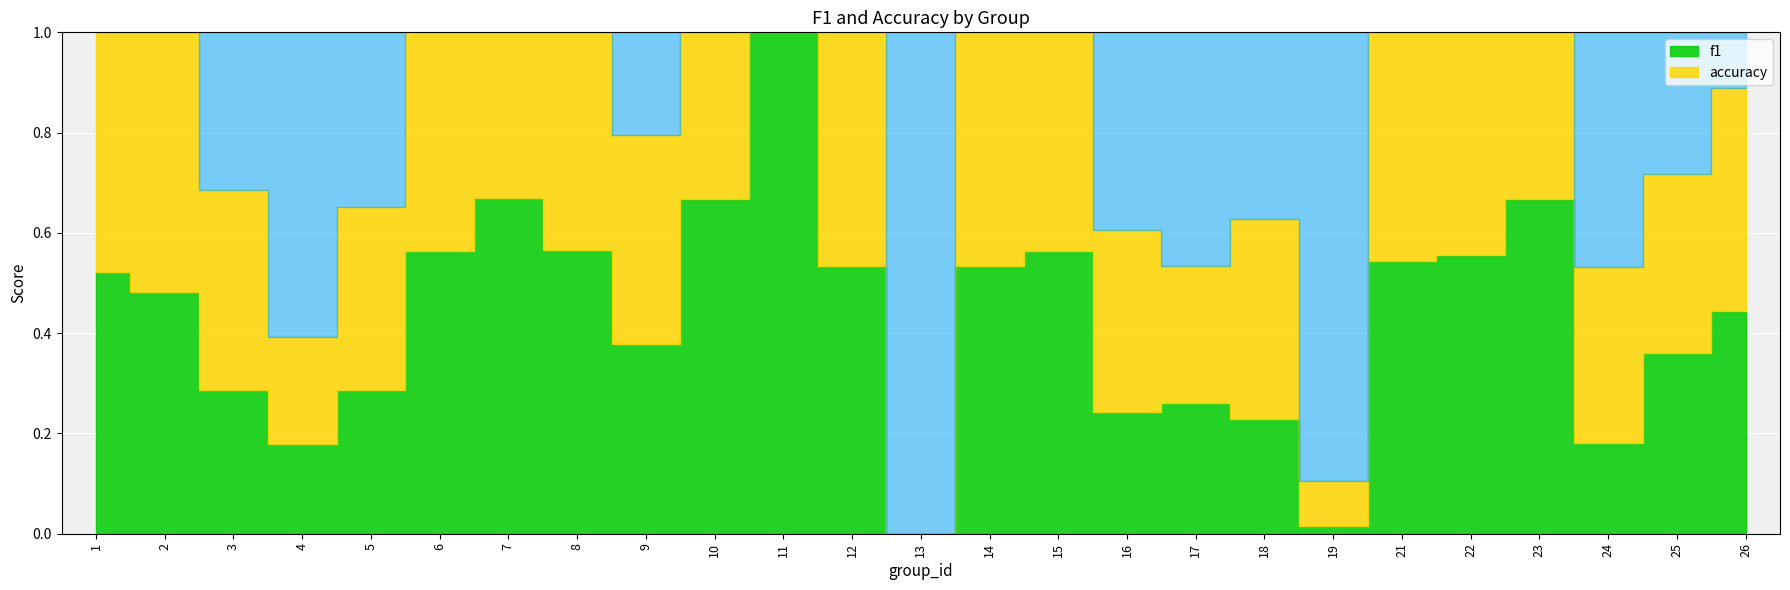

Between which two adjacent categories do accuracy and f1 first intersect?

19 and 21